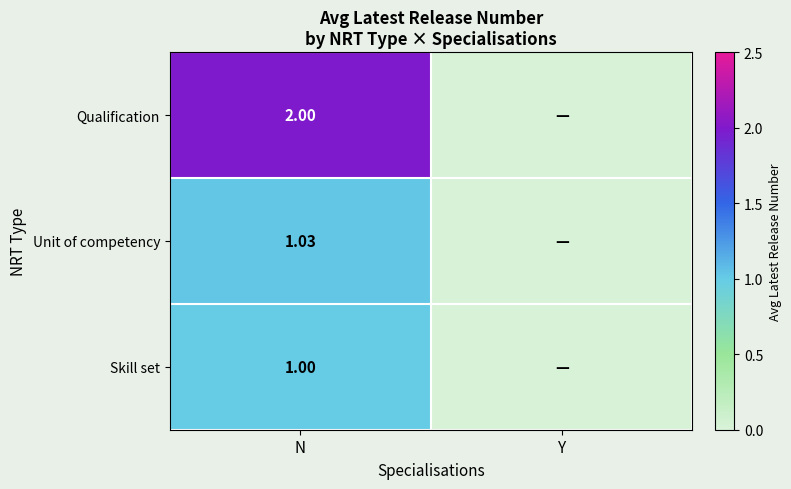

Rank the series at N from lowest to highest value.

Skill set, Unit of competency, Qualification